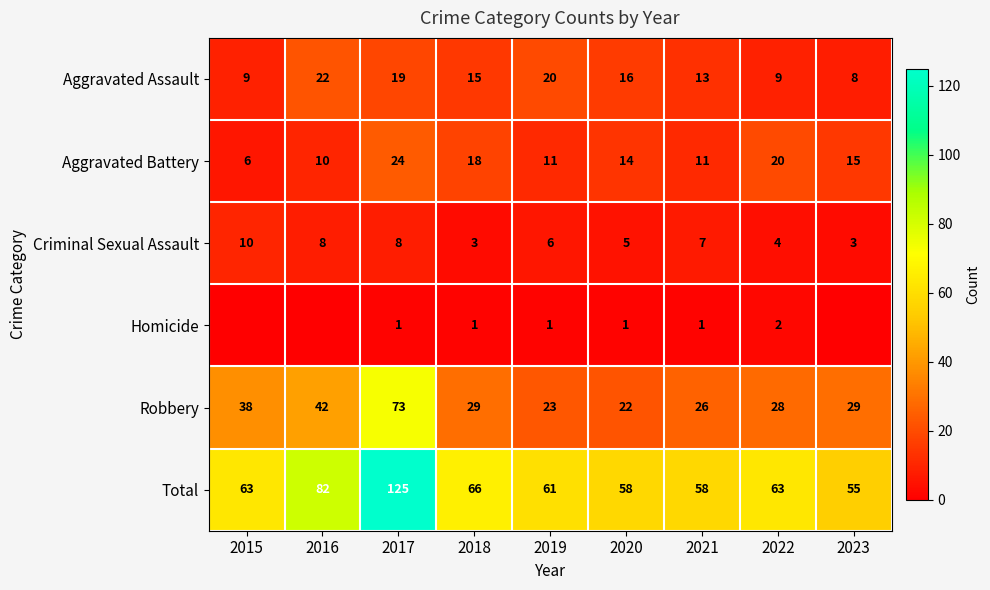

Which has a higher value, 2023 or 2018?

2018